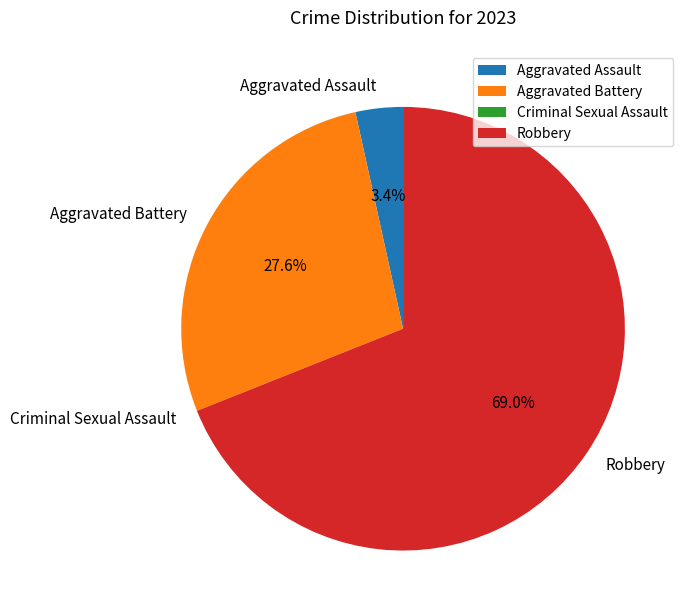

To the nearest percent, what is the combined percentage of Robbery and Aggravated Assault?

72%